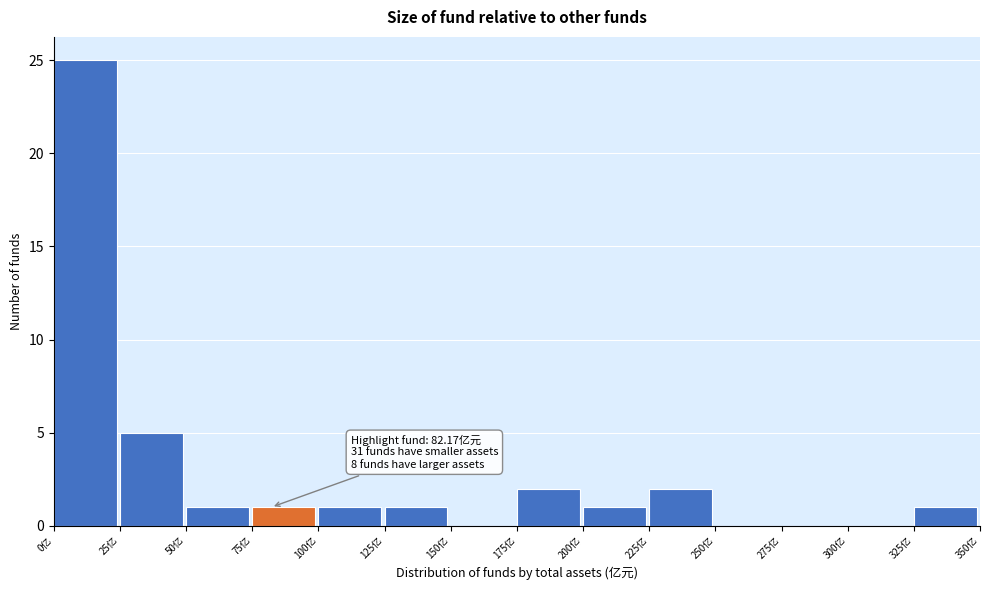

Which range on the x-axis has the tallest bar?

0 to 25